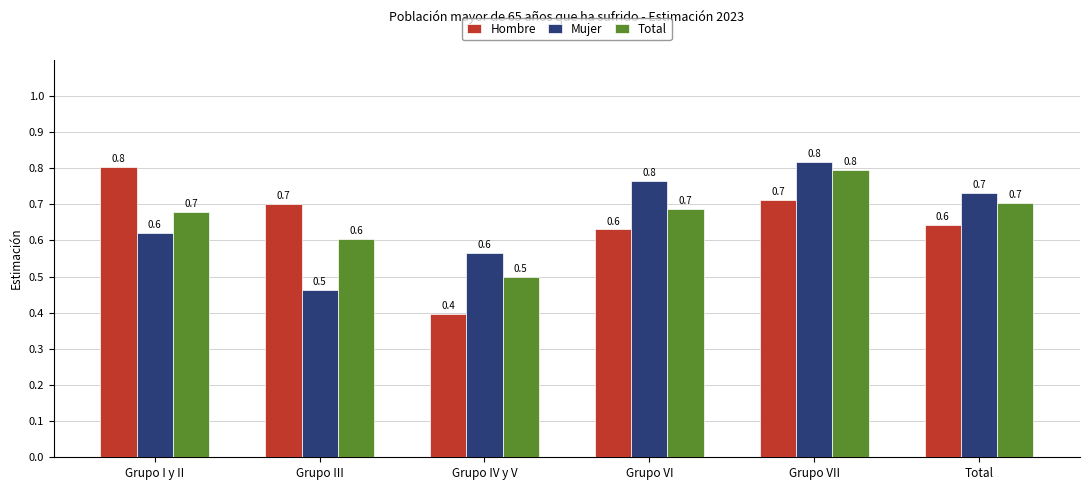

Reading right to left, what are all the values shown in this chart?

Hombre: Total=0.6	Grupo VII=0.7	Grupo VI=0.6	Grupo IV y V=0.4	Grupo III=0.7	Grupo I y II=0.8
Mujer: Total=0.7	Grupo VII=0.8	Grupo VI=0.8	Grupo IV y V=0.6	Grupo III=0.5	Grupo I y II=0.6
Total: Total=0.7	Grupo VII=0.8	Grupo VI=0.7	Grupo IV y V=0.5	Grupo III=0.6	Grupo I y II=0.7